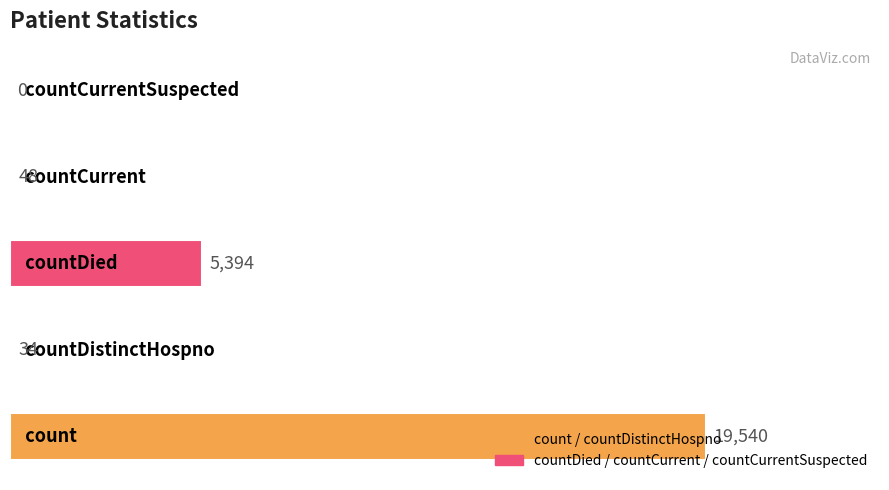

What is the sum of all values?

25016